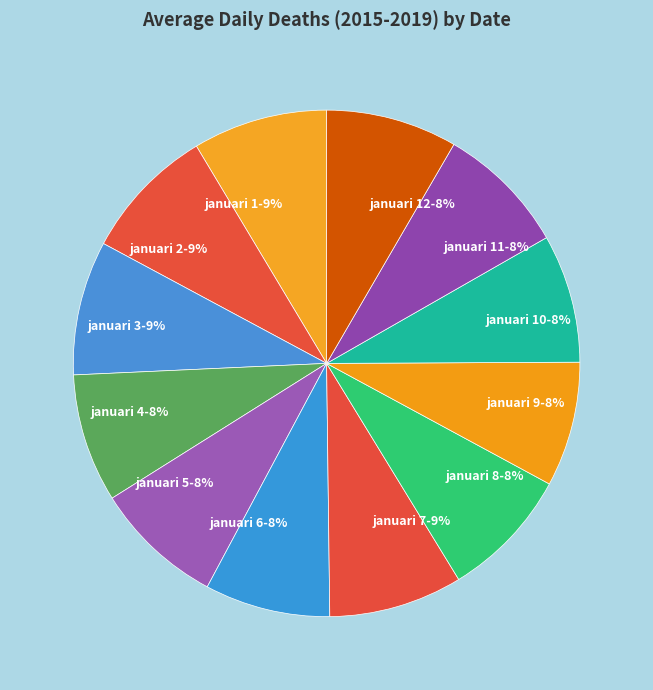

Is the sum of januari 12-8% and januari 6-8% greater than half?

No